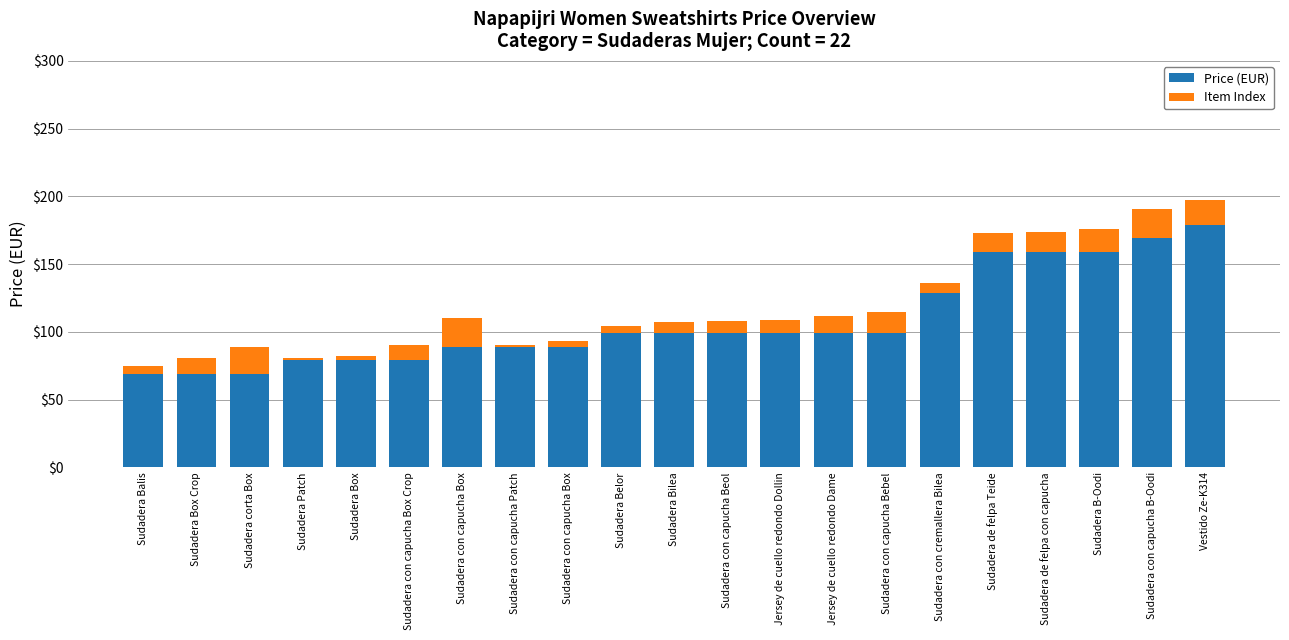

How many bars are there in total?

21